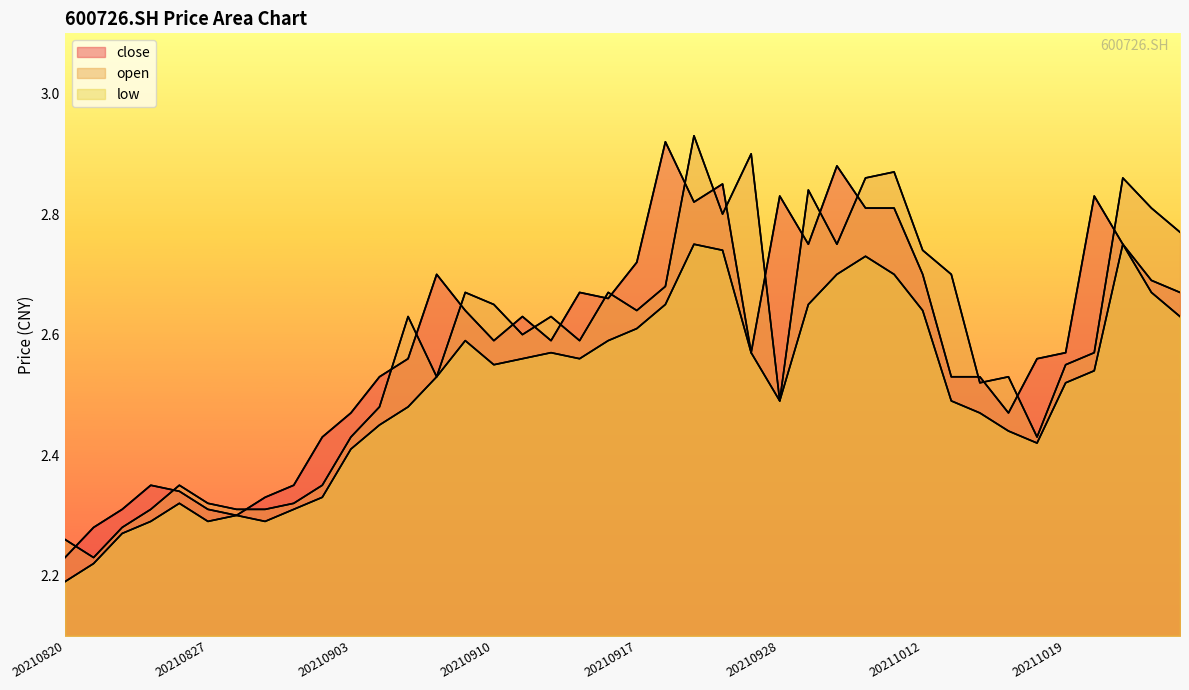

Reading left to right, extract all data points from this chart.

close: 2.2	2.3	2.3	2.4	2.3	2.3	2.3	2.3	2.4	2.4	2.5	2.5	2.6	2.7	2.6	2.6	2.6	2.6	2.7	2.7	2.7	2.9	2.8	2.9	2.6	2.8	2.8	2.9	2.8	2.8	2.7	2.5	2.5	2.5	2.6	2.6	2.8	2.8	2.7	2.7
open: 2.3	2.2	2.3	2.3	2.4	2.3	2.3	2.3	2.3	2.4	2.4	2.5	2.6	2.5	2.7	2.6	2.6	2.6	2.6	2.7	2.6	2.7	2.9	2.8	2.9	2.5	2.8	2.8	2.9	2.9	2.7	2.7	2.5	2.5	2.4	2.5	2.6	2.9	2.8	2.8
low: 2.2	2.2	2.3	2.3	2.3	2.3	2.3	2.3	2.3	2.3	2.4	2.5	2.5	2.5	2.6	2.5	2.6	2.6	2.6	2.6	2.6	2.6	2.8	2.7	2.6	2.5	2.6	2.7	2.7	2.7	2.6	2.5	2.5	2.4	2.4	2.5	2.5	2.8	2.7	2.6